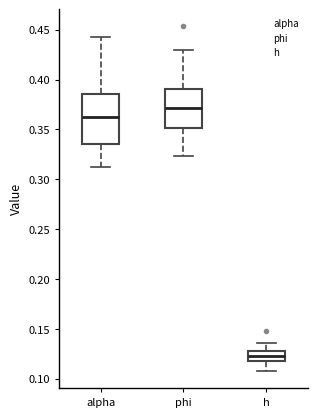

Which box's median line is the lowest?

h